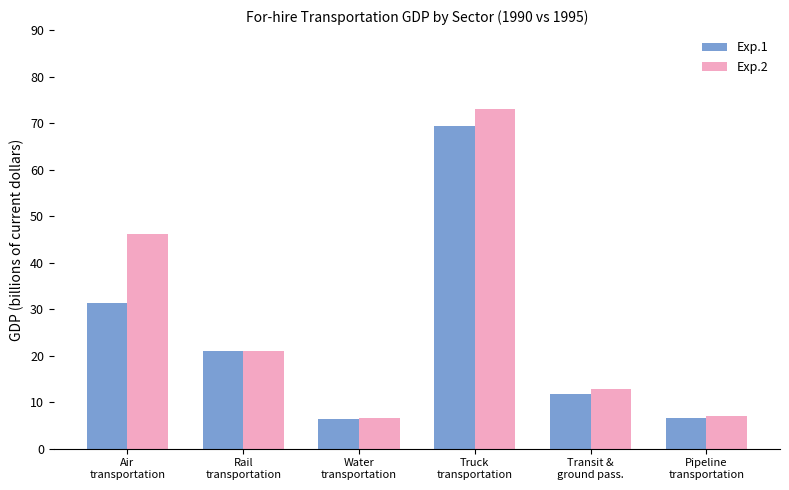

How many values in the Exp.1 series exceed 21?

3